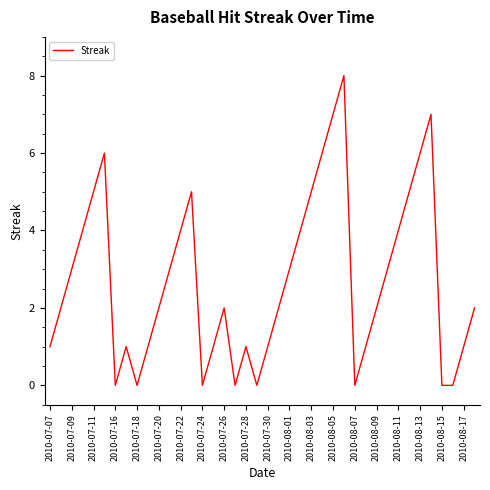

What is the difference between the maximum and minimum values?

8